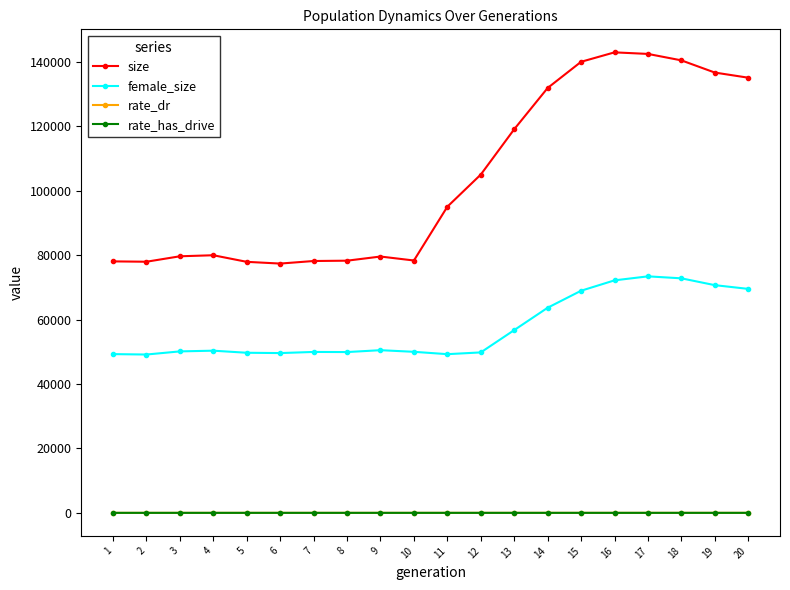

Is this an area chart (filled region under the line)?

No